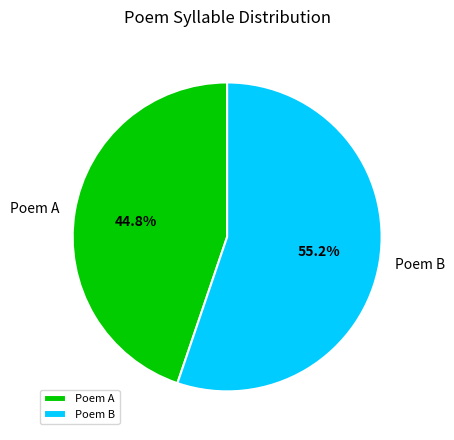

Do Poem A and Poem B together represent more than half of the pie?

Yes